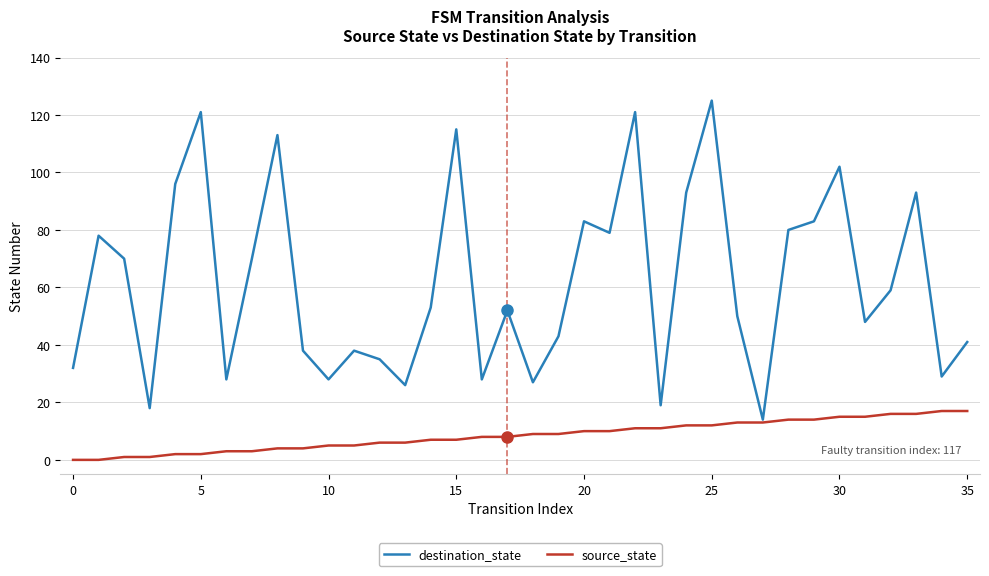

Which series has the widest spread of values?

destination_state